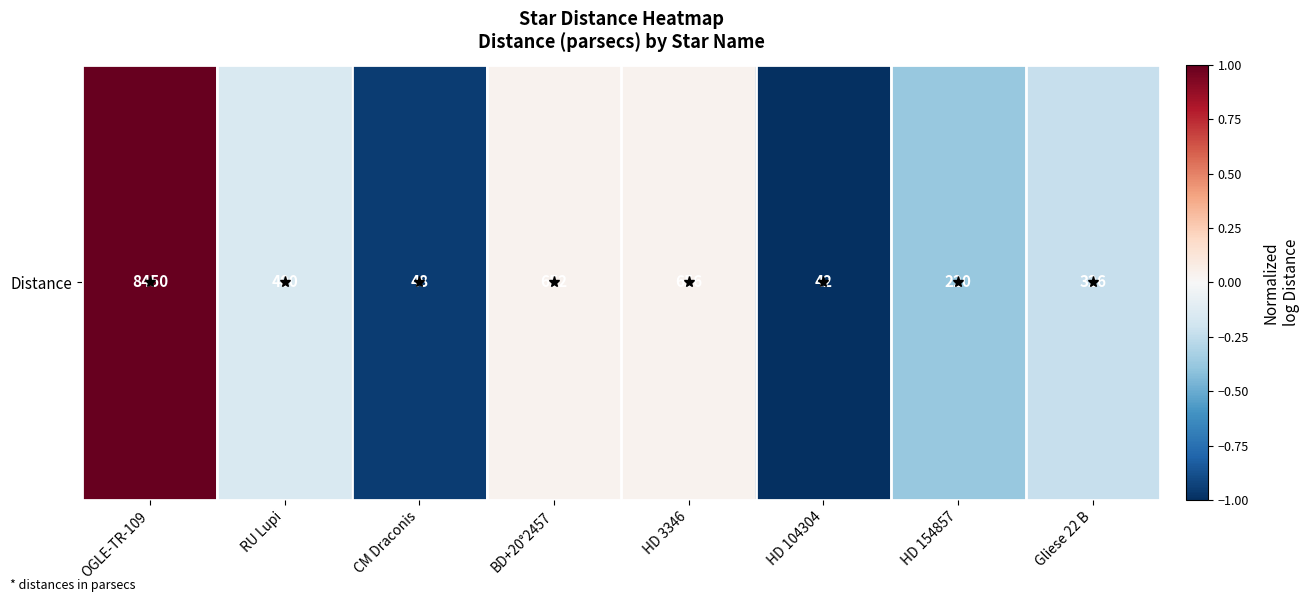

Reading right to left, list all the values displayed in this chart.

Gliese 22 B=-0.2	HD 154857=-0.4	HD 104304=-1.0	HD 3346=0.0	BD+20°2457=0.0	CM Draconis=-1.0	RU Lupi=-0.2	OGLE-TR-109=1.0